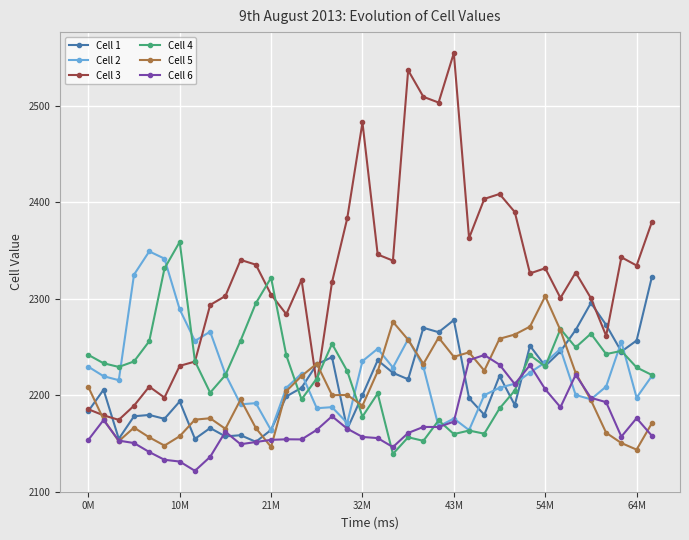

Which series has the largest range (max minus min)?

Cell 3